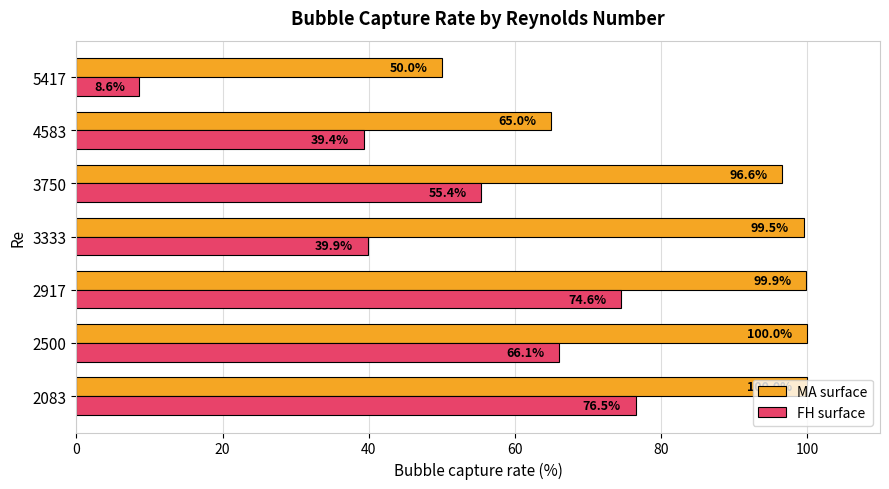

The MA surface series shows 137.0 at 2500. True or false?

False